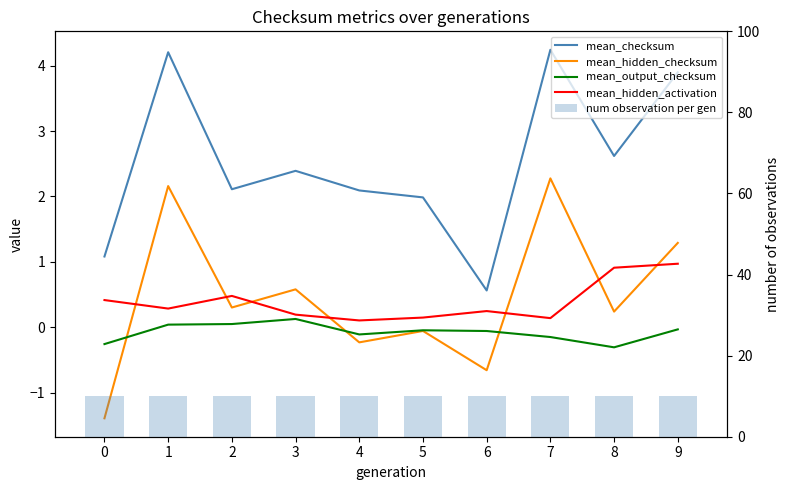

What are all the series names shown in the legend?

mean_checksum, mean_hidden_checksum, mean_output_checksum, mean_hidden_activation, num observation per gen